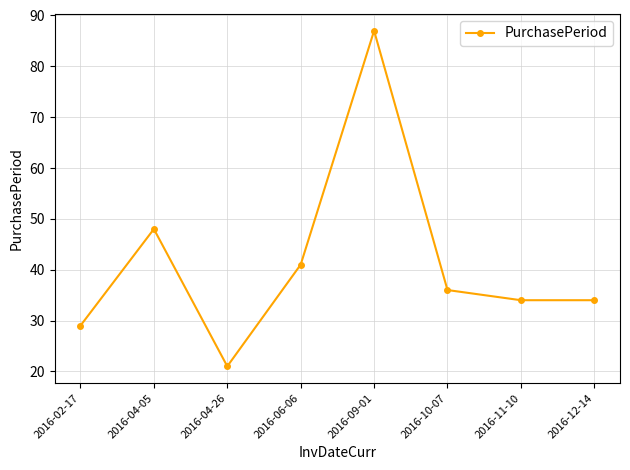

Between 2016-02-17 and 2016-04-05, which is larger?

2016-04-05